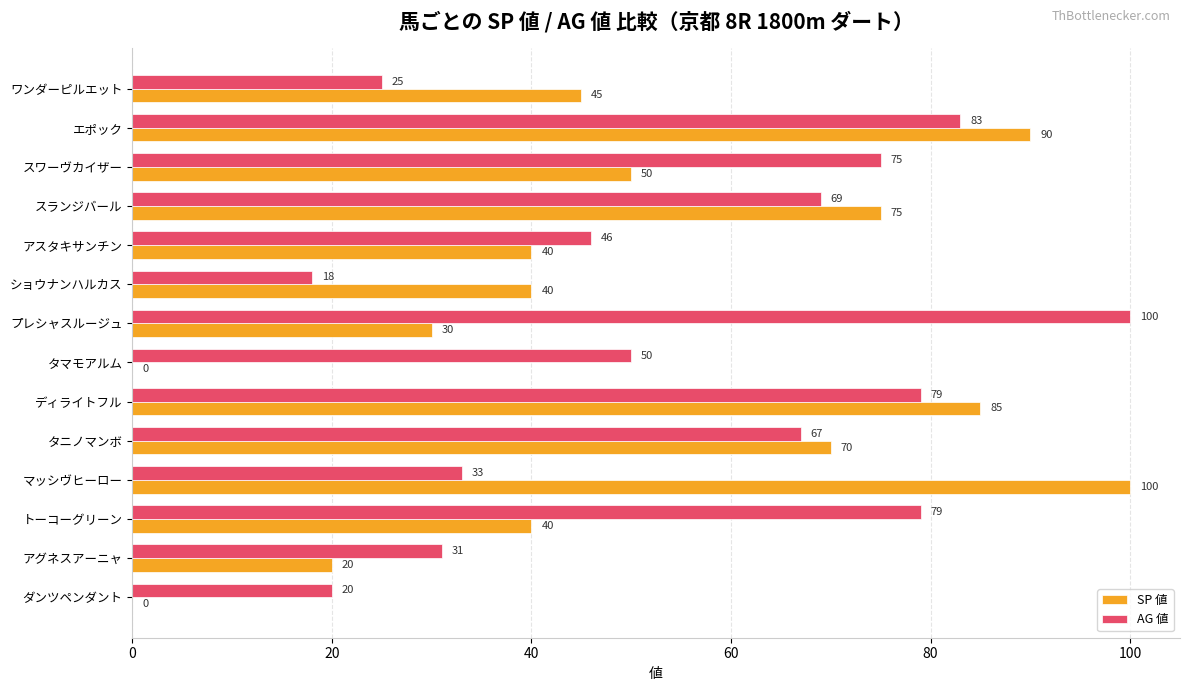

What is the sum of all AG 値 values?

775